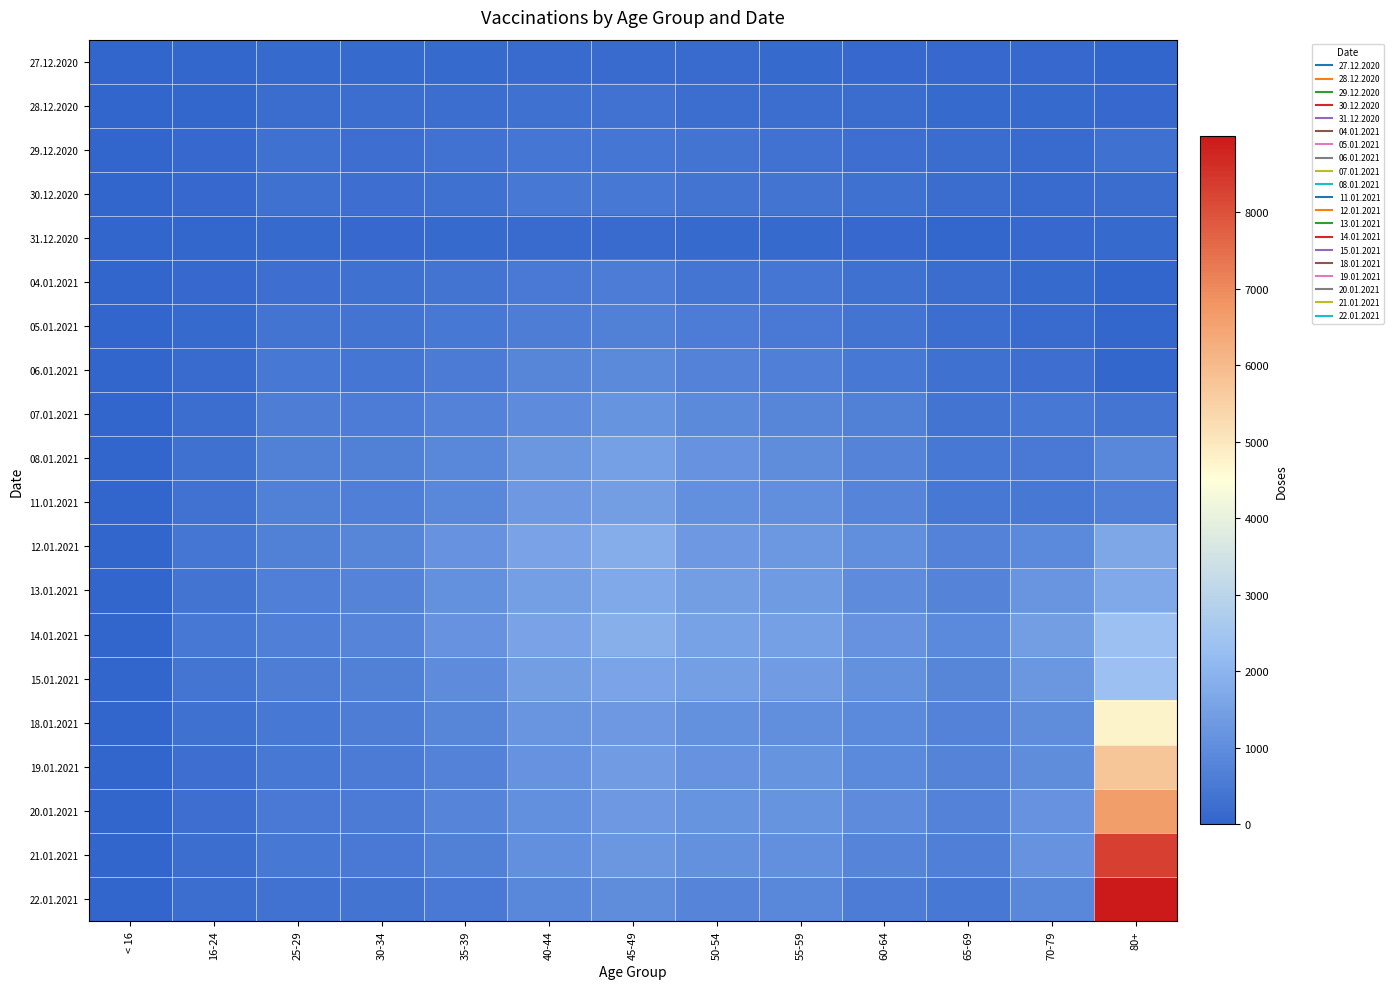

Reading left to right, transcribe all the data shown in this chart.

27.12.2020: < 16=0	16-24=50	25-29=110	30-34=107	35-39=117	40-44=175	45-49=169	50-54=144	55-59=116	60-64=96	65-69=84	70-79=76	80+=27
28.12.2020: < 16=0	16-24=70	25-29=188	30-34=229	35-39=211	40-44=283	45-49=332	50-54=234	55-59=219	60-64=182	65-69=140	70-79=111	80+=103
29.12.2020: < 16=0	16-24=98	25-29=295	30-34=277	35-39=321	40-44=431	45-49=451	50-54=372	55-59=332	60-64=251	65-69=181	70-79=164	80+=287
30.12.2020: < 16=0	16-24=102	25-29=308	30-34=265	35-39=311	40-44=472	45-49=473	50-54=373	55-59=371	60-64=291	65-69=183	70-79=161	80+=196
31.12.2020: < 16=0	16-24=42	25-29=109	30-34=103	35-39=125	40-44=153	45-49=163	50-54=121	55-59=112	60-64=89	65-69=64	70-79=105	80+=123
04.01.2021: < 16=0	16-24=90	25-29=266	30-34=288	35-39=352	40-44=517	45-49=575	50-54=419	55-59=422	60-64=299	65-69=200	70-79=135	80+=34
05.01.2021: < 16=0	16-24=126	25-29=358	30-34=358	35-39=466	40-44=621	45-49=689	50-54=590	55-59=510	60-64=361	65-69=224	70-79=159	80+=44
06.01.2021: < 16=0	16-24=156	25-29=461	30-34=453	35-39=556	40-44=817	45-49=930	50-54=726	55-59=652	60-64=470	65-69=297	70-79=247	80+=69
07.01.2021: < 16=0	16-24=227	25-29=619	30-34=567	35-39=721	40-44=968	45-49=1167	50-54=926	55-59=836	60-64=678	65-69=377	70-79=469	80+=414
08.01.2021: < 16=0	16-24=291	25-29=677	30-34=672	35-39=852	40-44=1260	45-49=1485	50-54=1131	55-59=1018	60-64=763	65-69=468	70-79=516	80+=867
11.01.2021: < 16=0	16-24=347	25-29=701	30-34=661	35-39=861	40-44=1314	45-49=1439	50-54=1073	55-59=1047	60-64=794	65-69=481	70-79=474	80+=642
12.01.2021: < 16=0	16-24=437	25-29=697	30-34=825	35-39=1127	40-44=1566	45-49=1821	50-54=1325	55-59=1283	60-64=1023	65-69=708	70-79=913	80+=1681
13.01.2021: < 16=0	16-24=373	25-29=648	30-34=761	35-39=1115	40-44=1455	45-49=1696	50-54=1438	55-59=1351	60-64=979	65-69=757	70-79=1214	80+=1716
14.01.2021: < 16=0	16-24=458	25-29=644	30-34=776	35-39=1127	40-44=1567	45-49=1867	50-54=1519	55-59=1487	60-64=1129	65-69=888	70-79=1429	80+=2306
15.01.2021: < 16=0	16-24=399	25-29=606	30-34=698	35-39=952	40-44=1411	45-49=1589	50-54=1450	55-59=1380	60-64=1114	65-69=819	70-79=1252	80+=2310
18.01.2021: < 16=0	16-24=296	25-29=489	30-34=620	35-39=809	40-44=1210	45-49=1315	50-54=1104	55-59=1053	60-64=893	65-69=729	70-79=1004	80+=4772
19.01.2021: < 16=1	16-24=260	25-29=484	30-34=556	35-39=730	40-44=1149	45-49=1401	50-54=1158	55-59=1166	60-64=906	65-69=749	70-79=991	80+=5738
20.01.2021: < 16=0	16-24=272	25-29=512	30-34=537	35-39=790	40-44=1083	45-49=1318	50-54=1174	55-59=1171	60-64=971	65-69=715	70-79=1133	80+=6614
21.01.2021: < 16=0	16-24=235	25-29=485	30-34=493	35-39=696	40-44=1082	45-49=1236	50-54=1116	55-59=1078	60-64=786	65-69=662	70-79=1156	80+=8323
22.01.2021: < 16=0	16-24=222	25-29=350	30-34=380	35-39=522	40-44=859	45-49=999	50-54=800	55-59=850	60-64=568	65-69=483	70-79=859	80+=8992